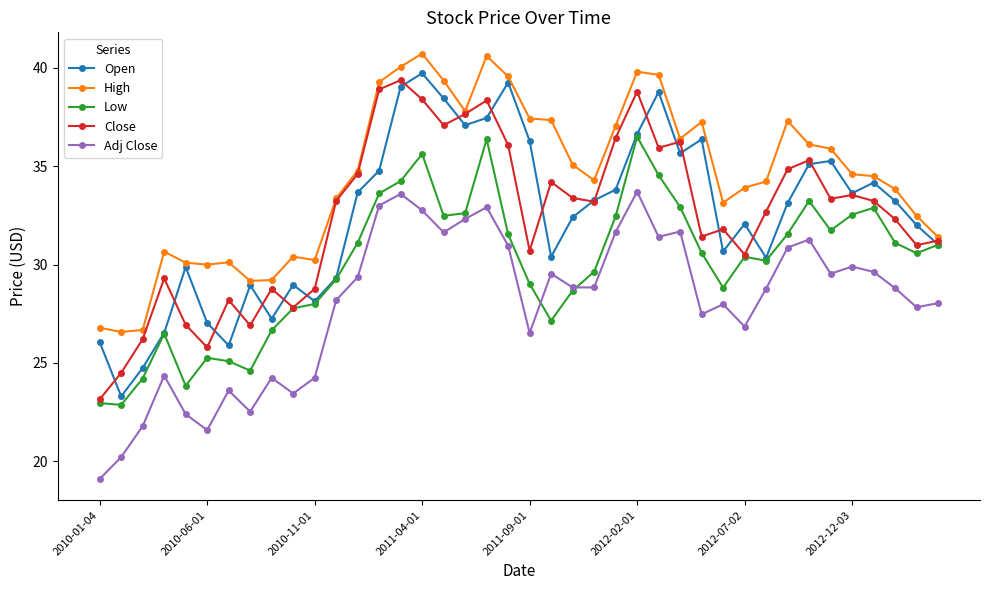

Which series has the largest total across all categories?

High